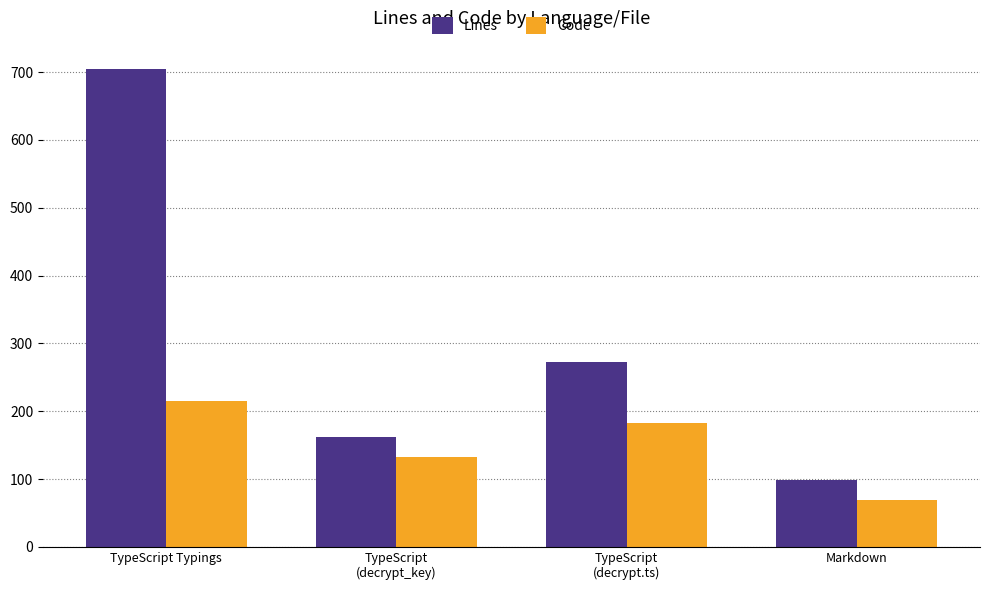

Which series has the largest range (max minus min)?

Lines